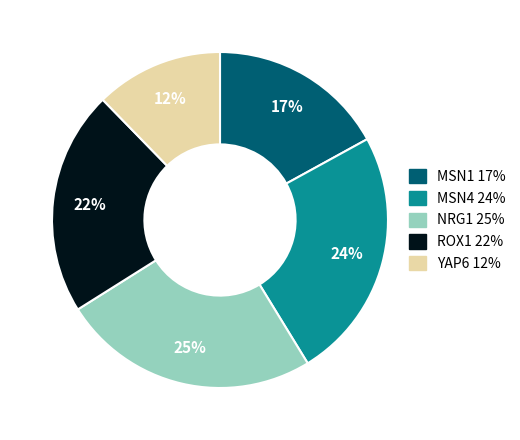

How many slices are in this pie chart?

5